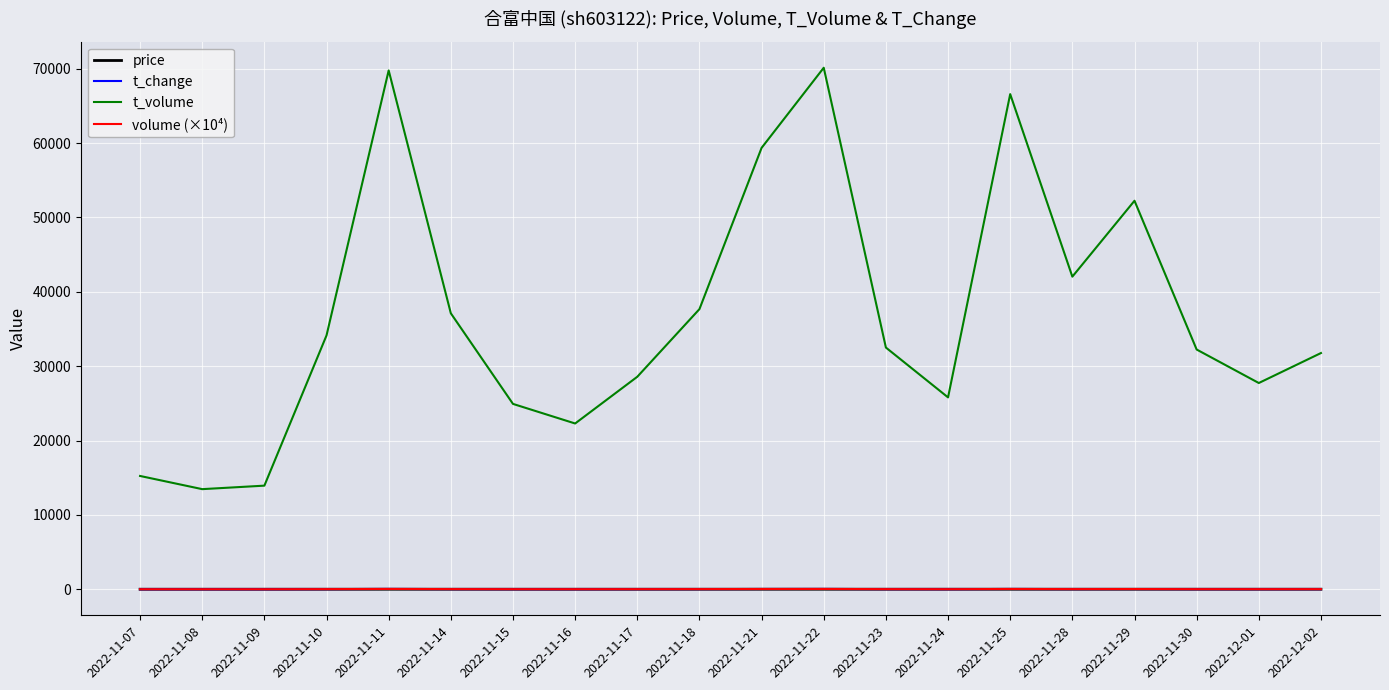

What position from the left is 2022-11-11?

5